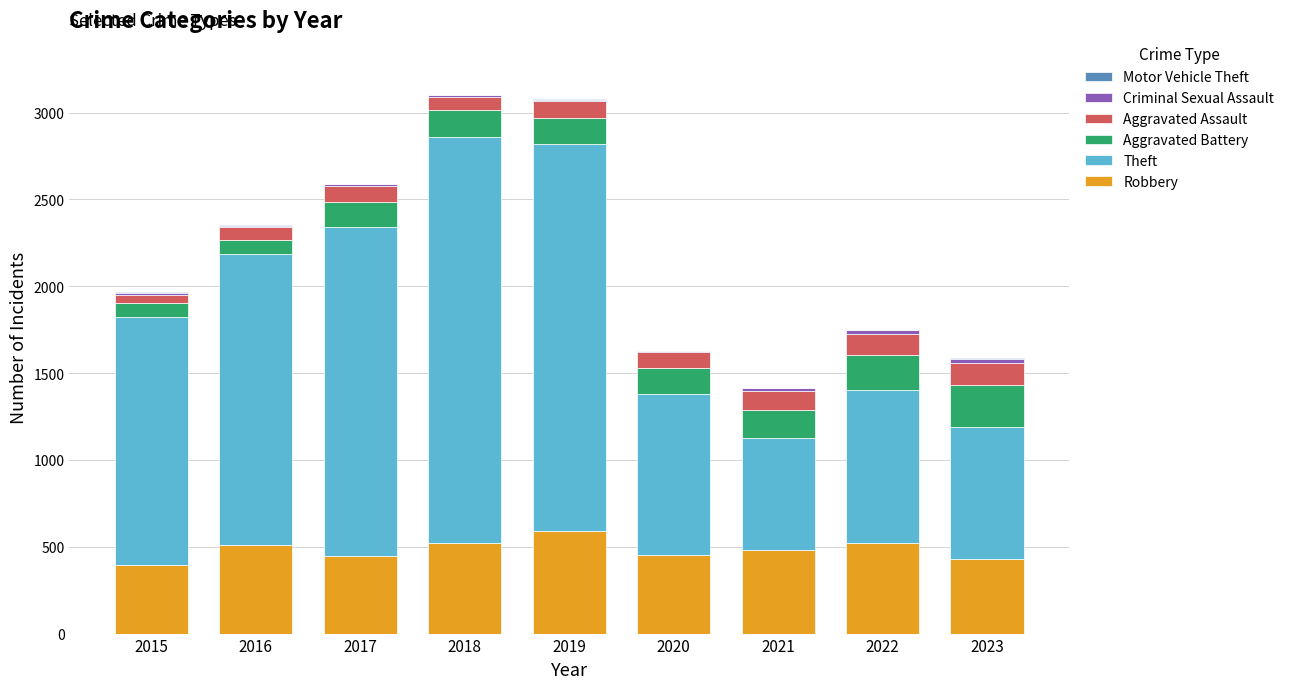

How many data points does each series have?

9